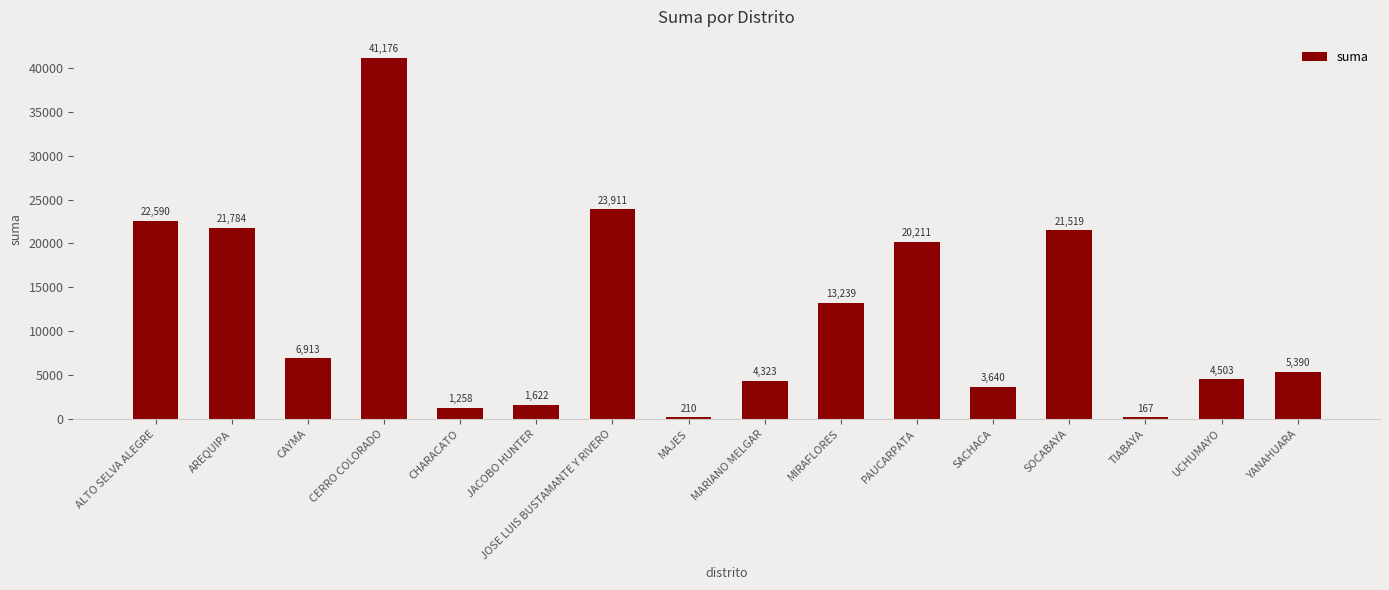

How many bars are there in total?

16